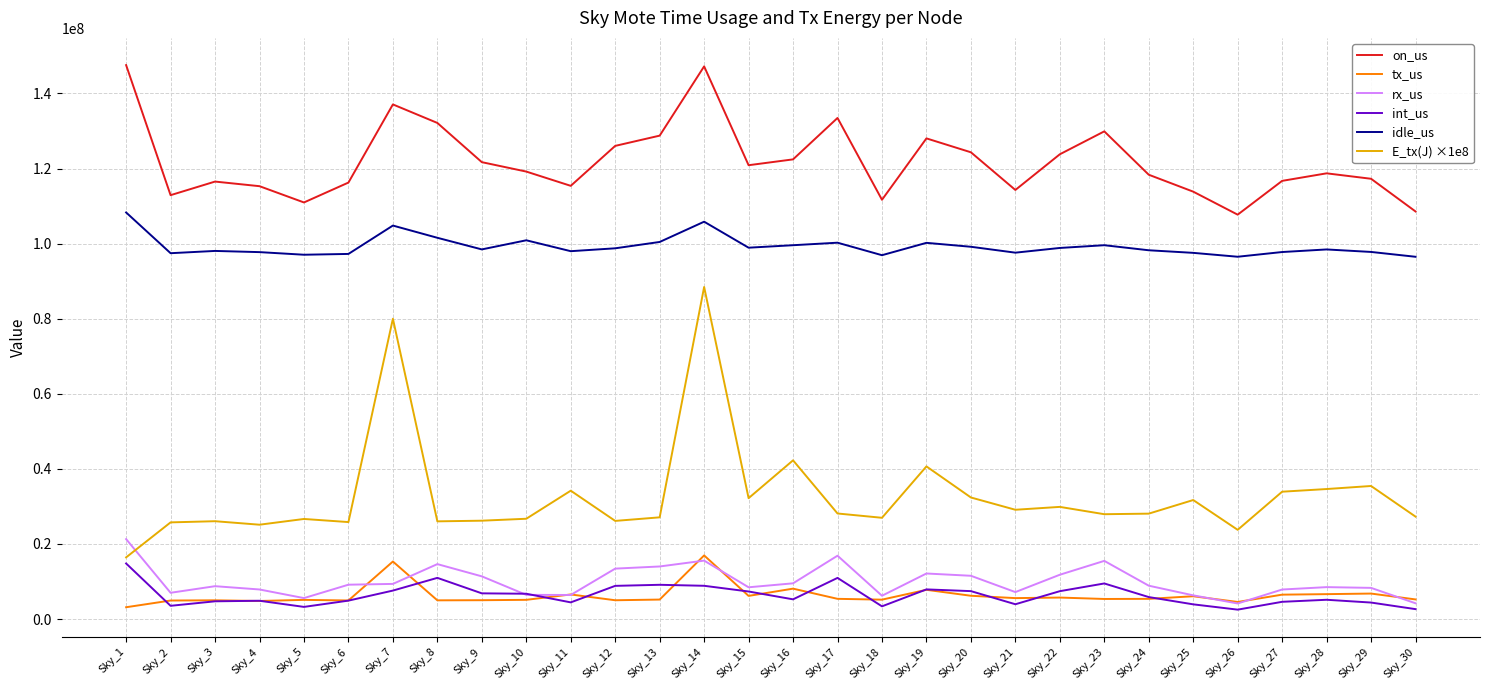

Which series has the largest total across all categories?

on_us